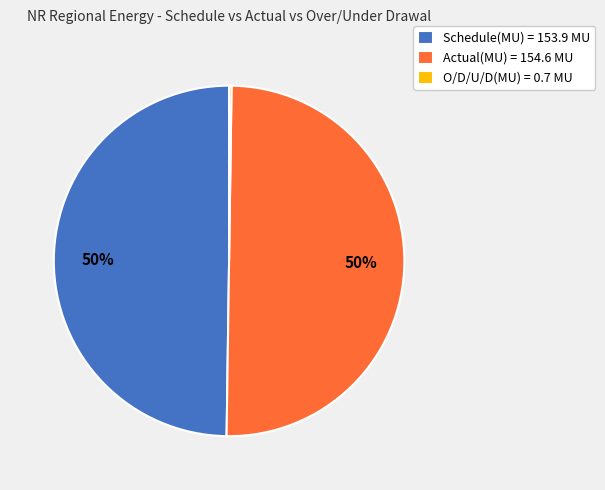

To the nearest percent, what is the average slice percentage?

33%